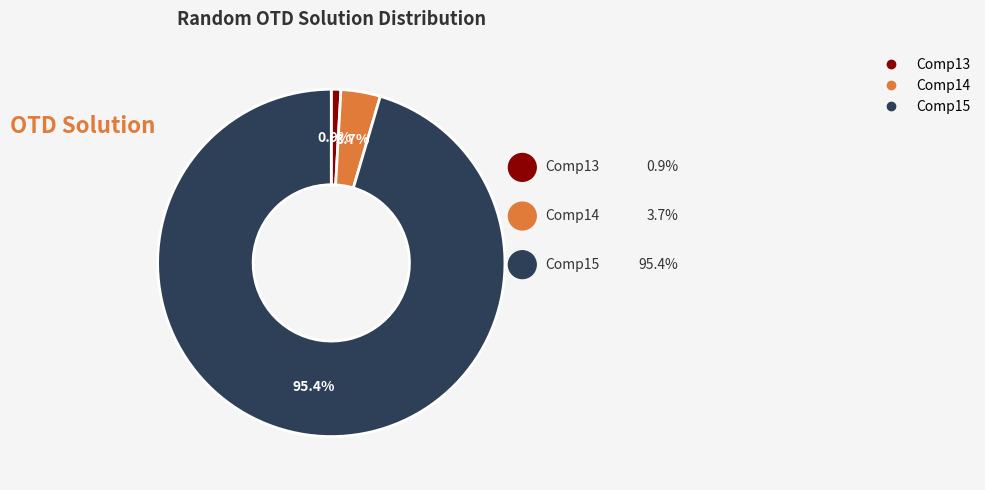

True or false: Comp14 accounts for 4% of the total.

True